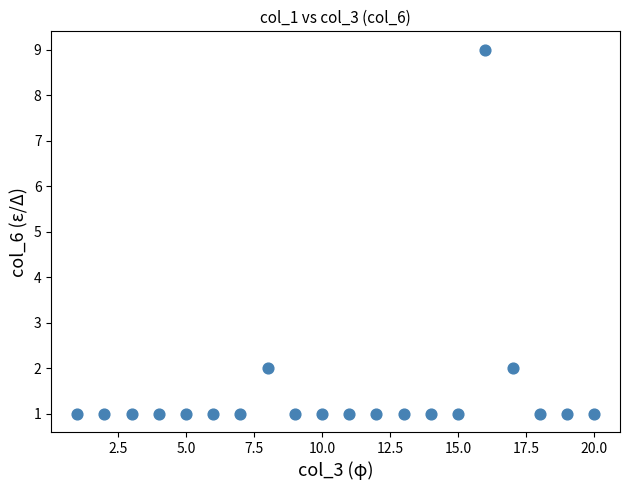

What is the range of X values (max minus min)?

19